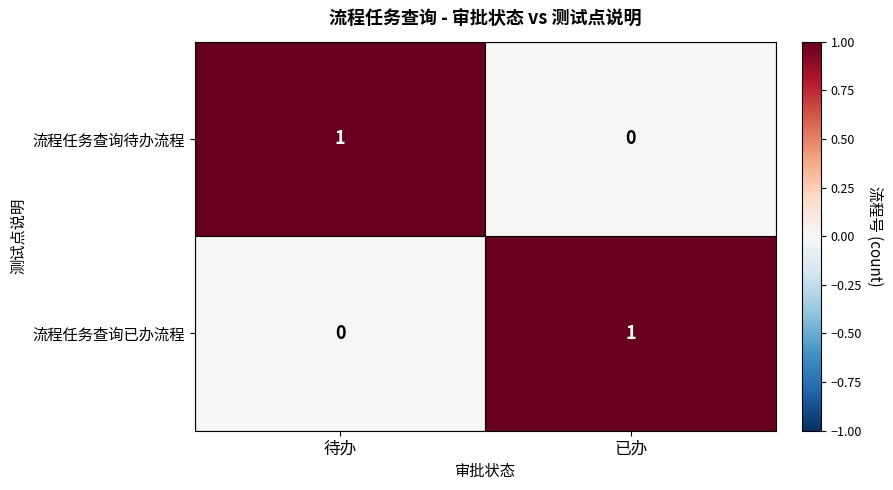

Is the value of 流程任务查询已办流程 at 待办 greater than the value of 流程任务查询待办流程 at 待办?

No